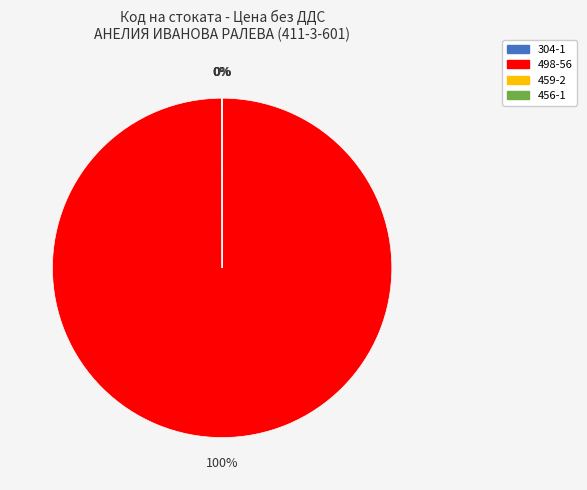

Does 498-56 account for over 50% of the chart?

Yes